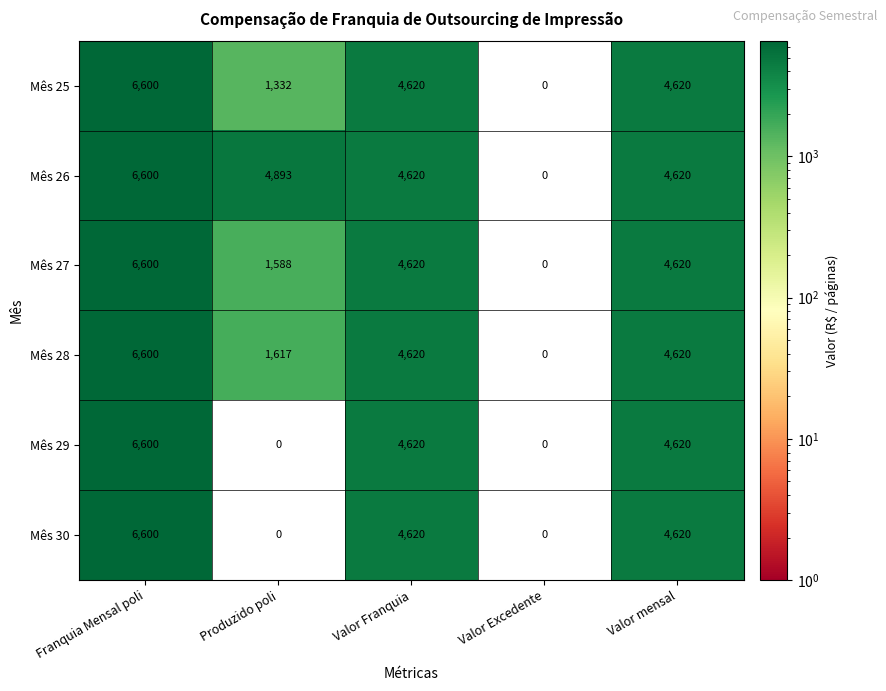

Which series has the largest total across all categories?

Mês 26